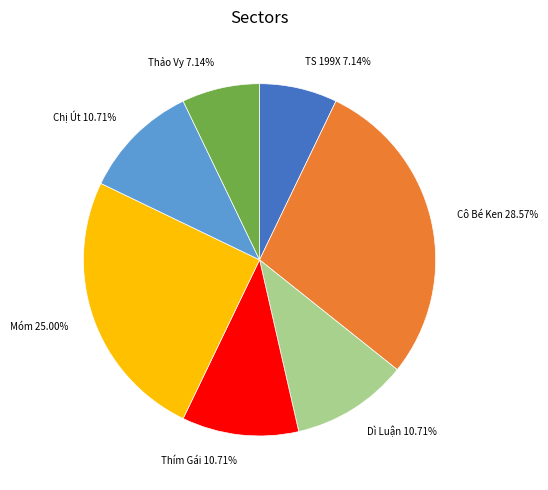

Count the number of slices in the pie.

7